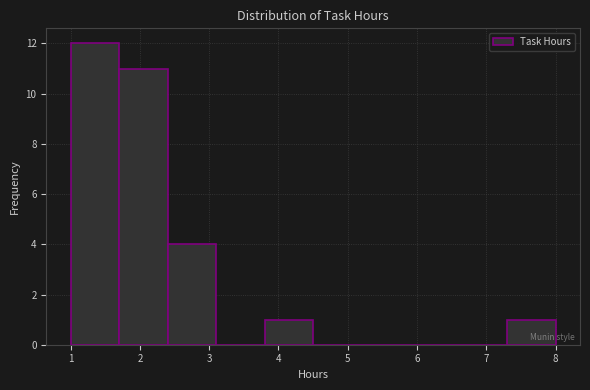

How tall is the bar that spans 2.4 to 3.1 on the x-axis? The values are not printed on the chart, so give them approximately, as read against the axis.

4